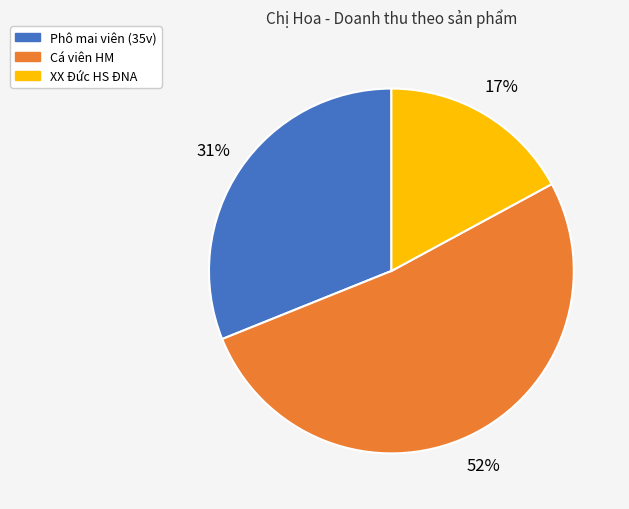

Is there any slice that represents more than half of the pie?

Yes